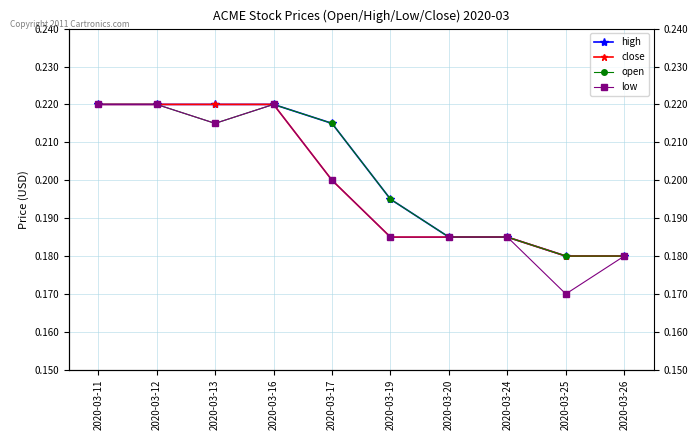

Which series has the largest range (max minus min)?

low